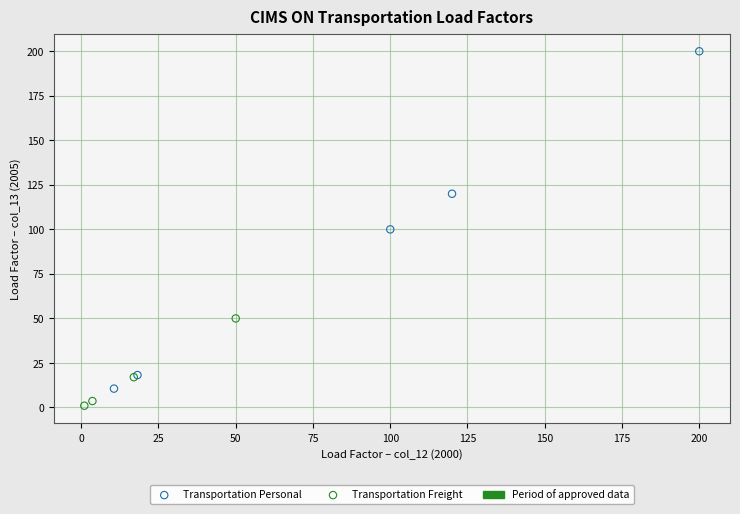

Which series reaches the maximum Y coordinate?

Transportation Personal